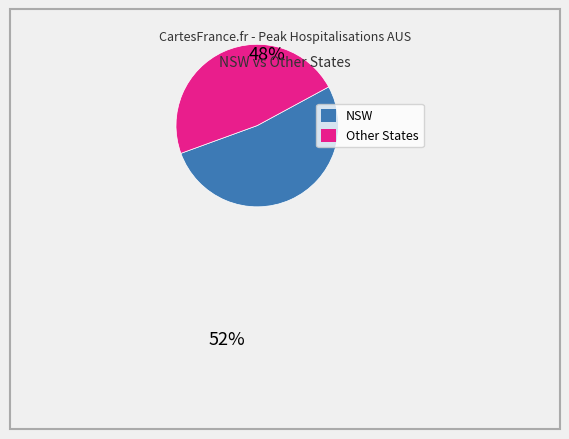

Does any single category account for the majority?

Yes